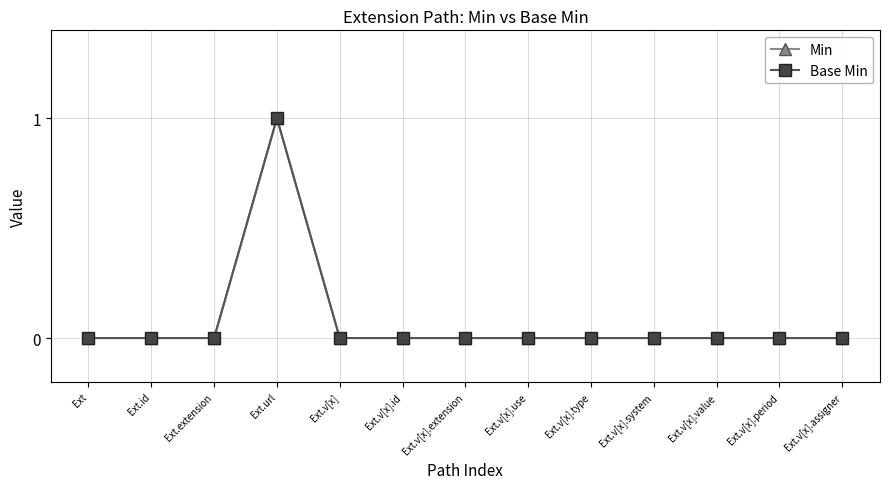

True or false: Min and Base Min intersect in this chart.

False